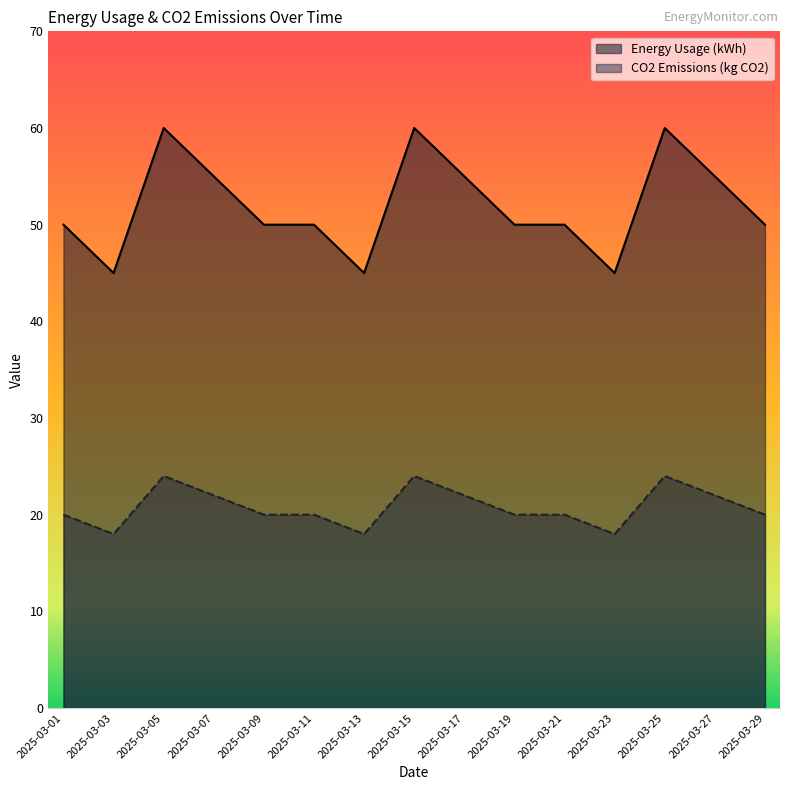

Count the number of data series in this chart.

2